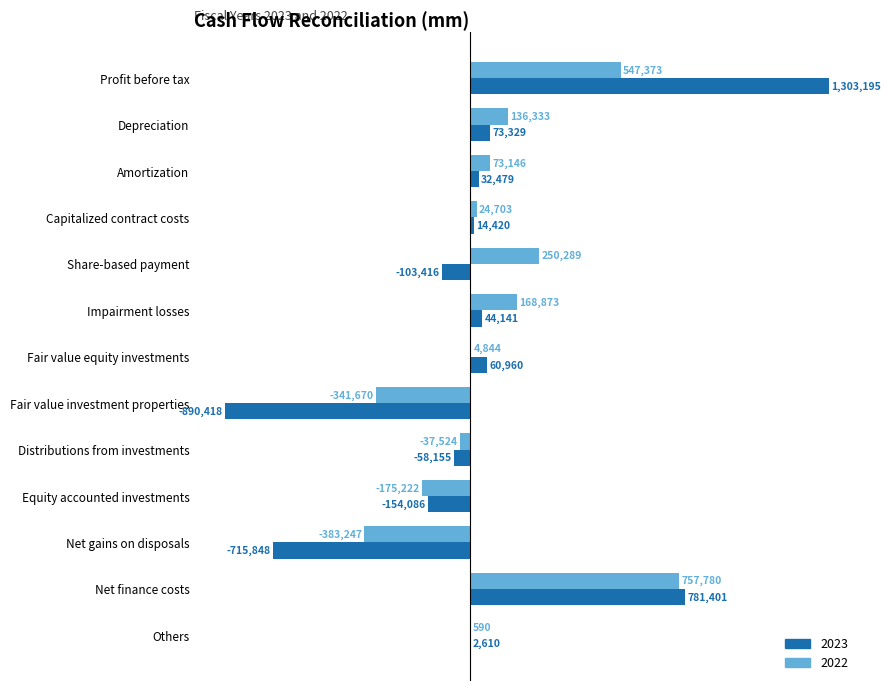

What are all the series names shown in the legend?

2023, 2022